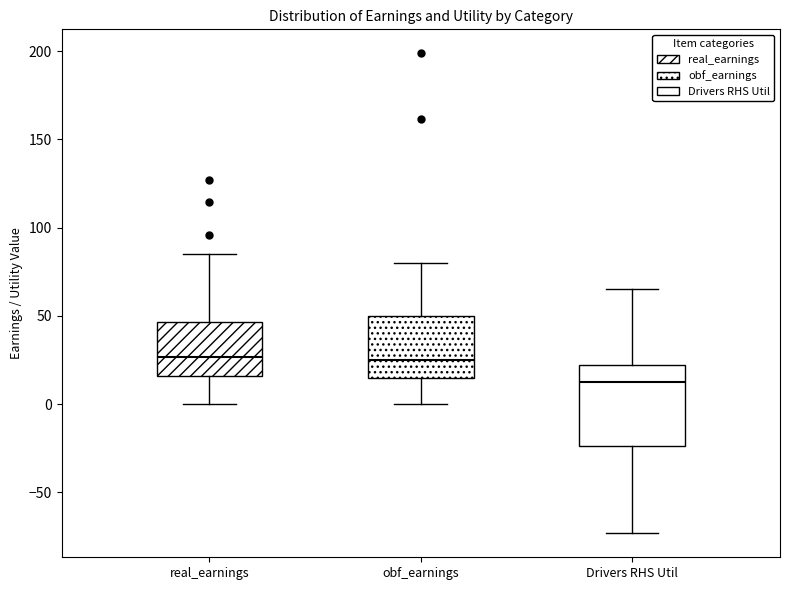

Which box is the tallest, from its lower edge to its upper edge?

Drivers RHS Util